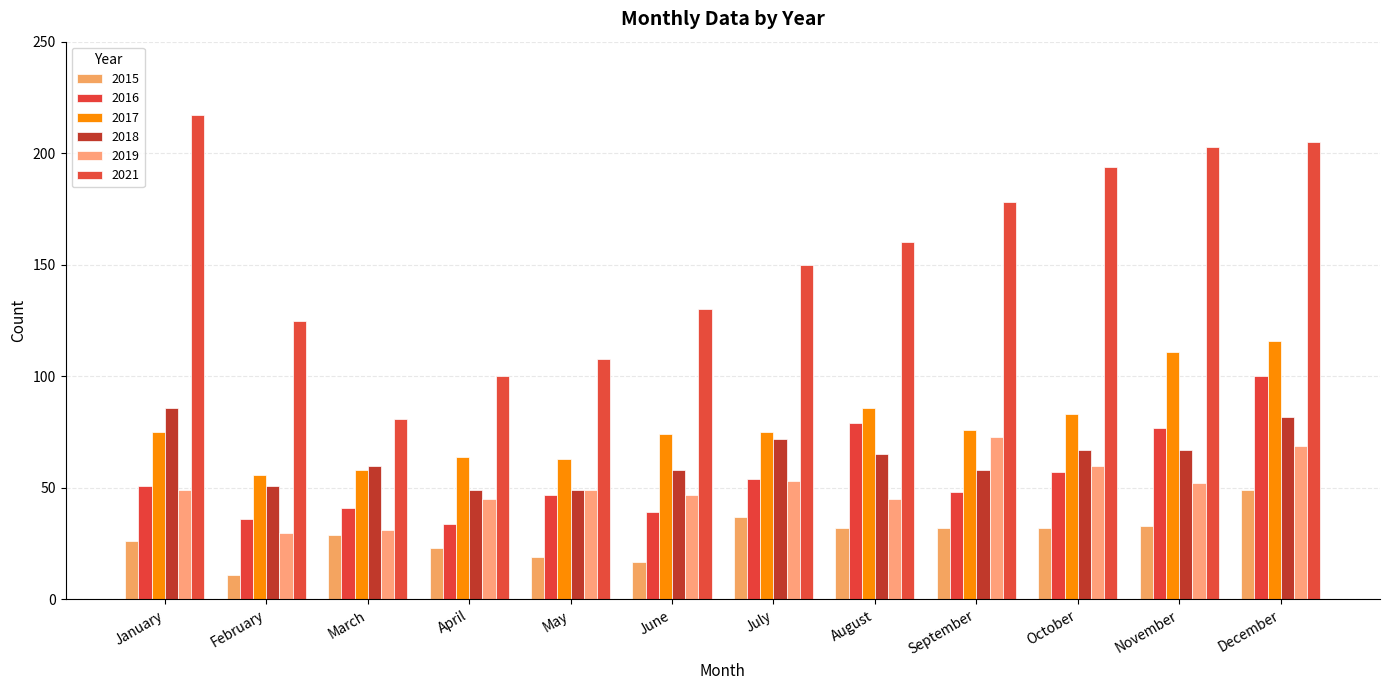

Rank the series by their maximum value, from lowest to highest.

2015, 2019, 2018, 2016, 2017, 2021